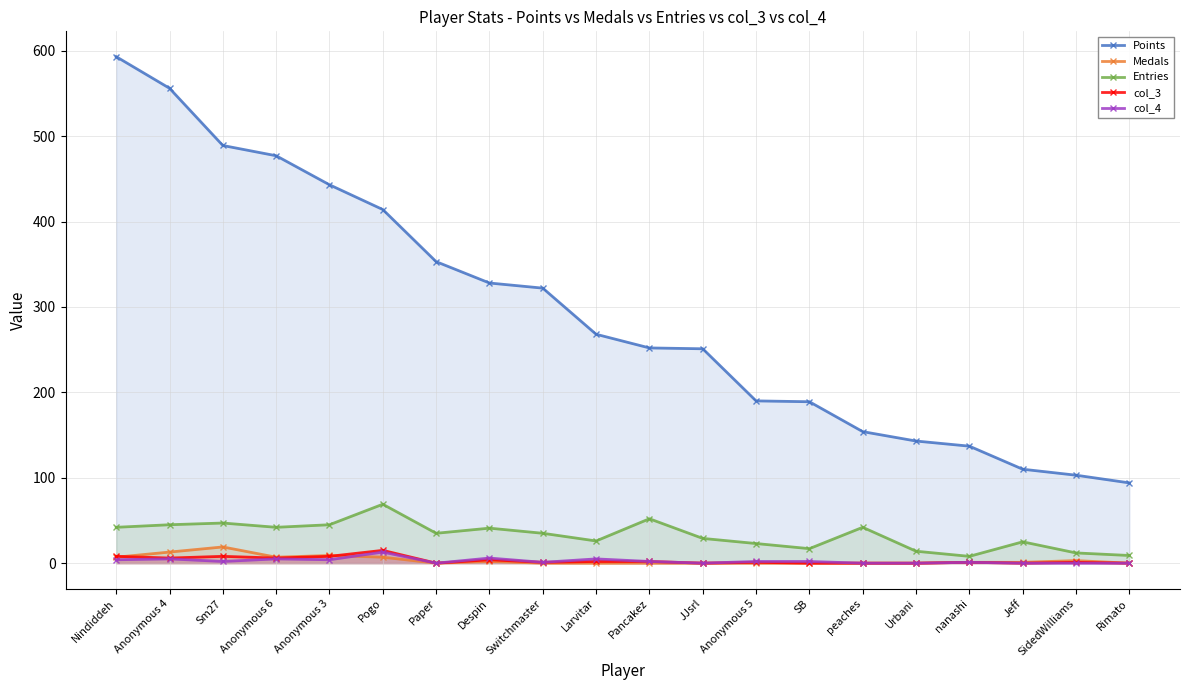

How many series are shown in this chart?

5